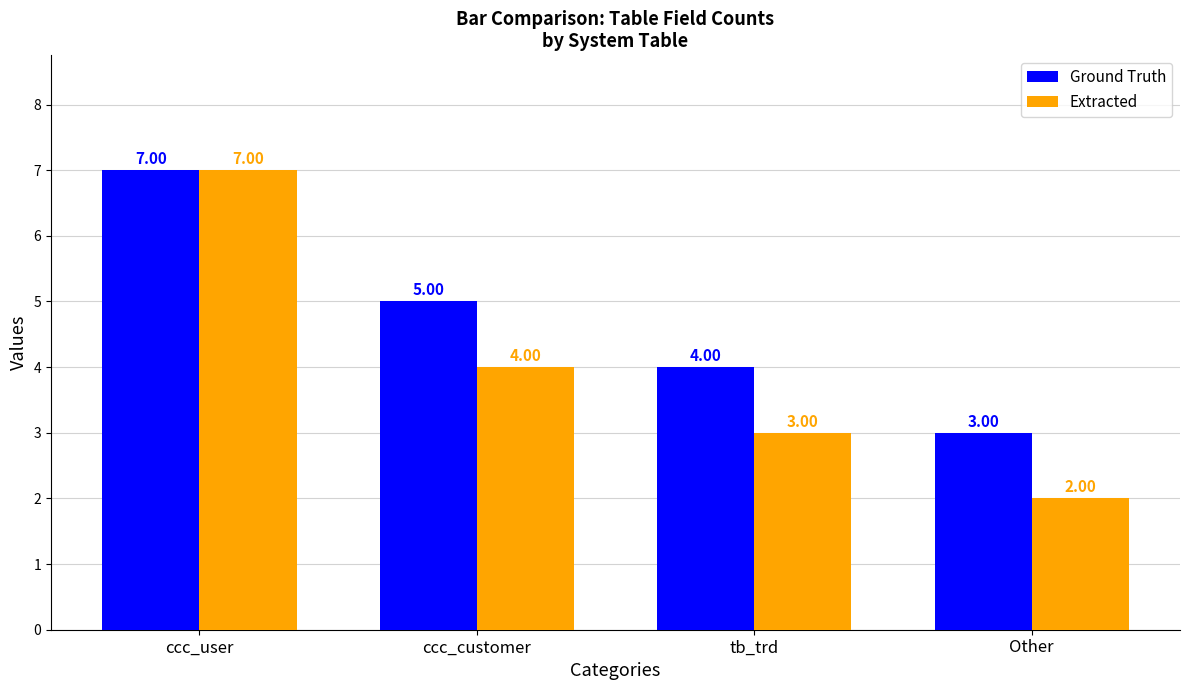

At which category does the chart reach its minimum across all series?

Other